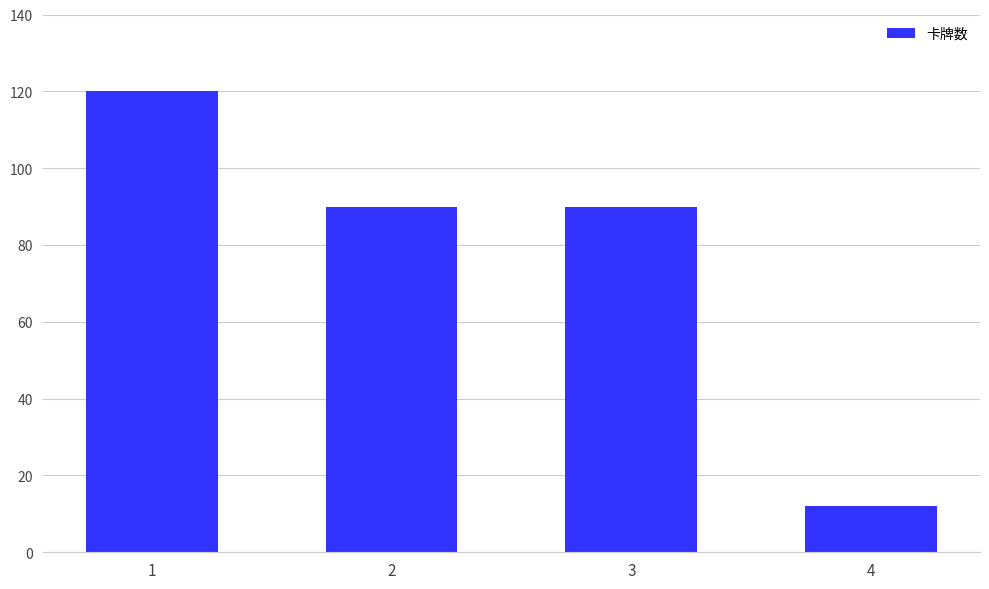

How many distinct data groups are displayed?

1